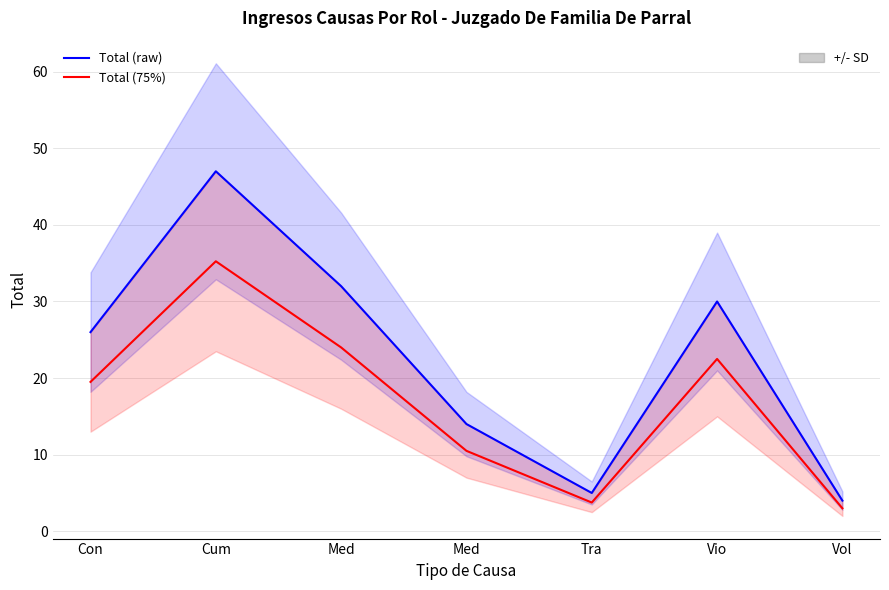

True or false: Total (raw) and Total (75%) intersect in this chart.

False